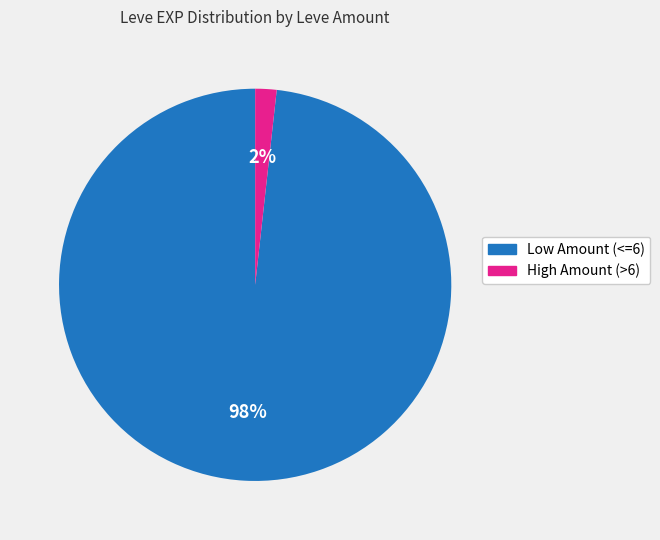

Does any single category account for the majority?

Yes